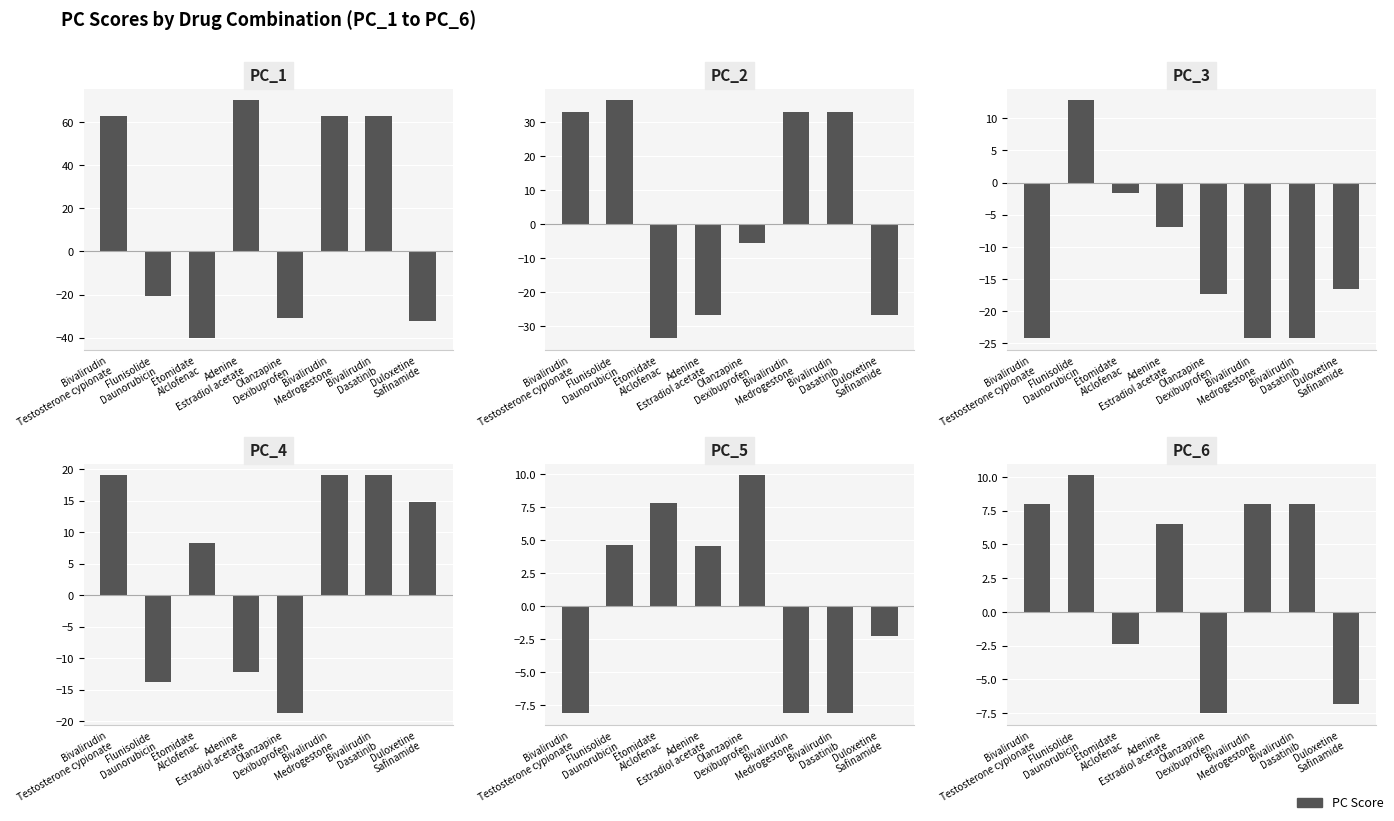

How many values in PC_1 are above zero?

4